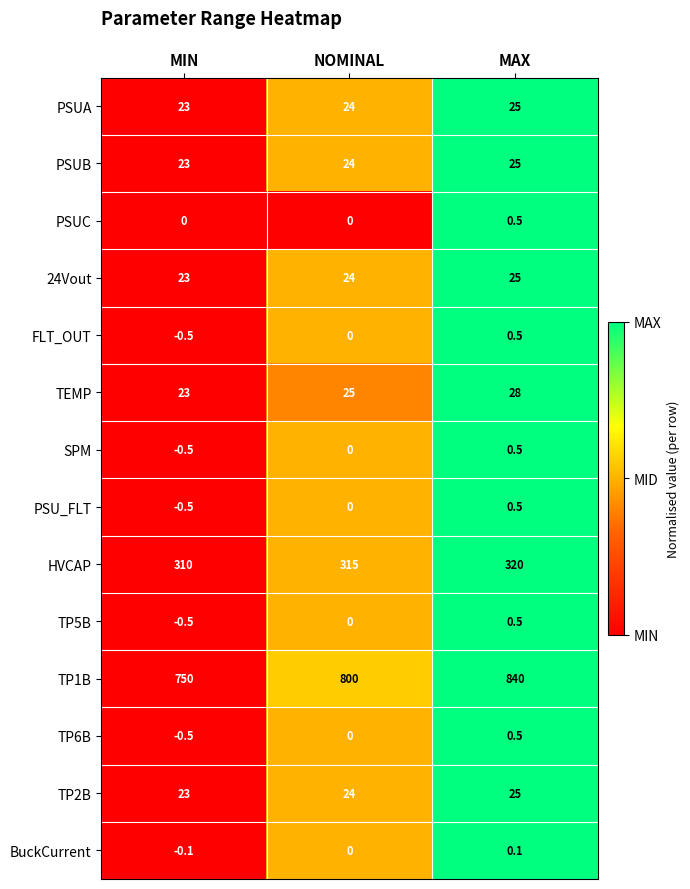

At which category is the sum across all series the highest?

MAX